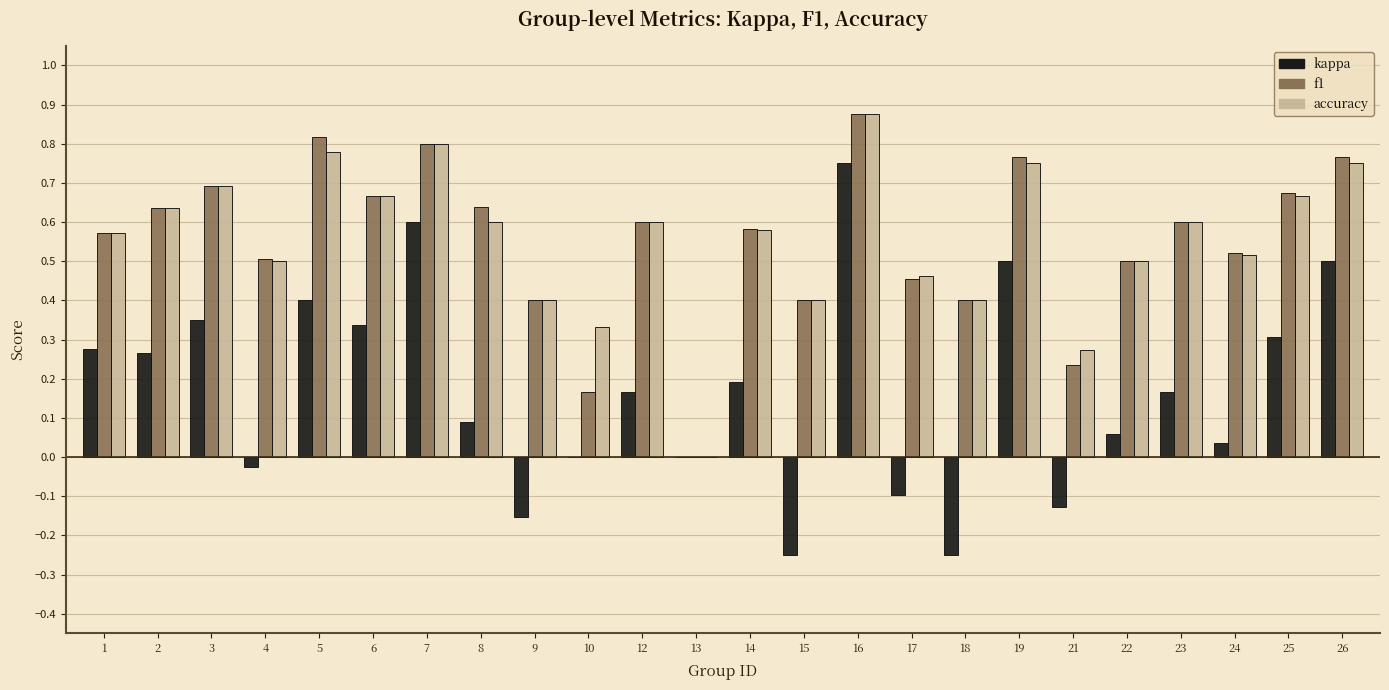

How many data points does each series have?

24